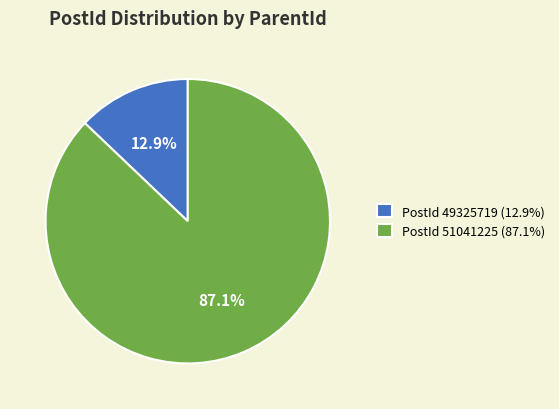

What percentage do PostId 51041225 (87.1%) and PostId 49325719 (12.9%) together represent?

100.0%